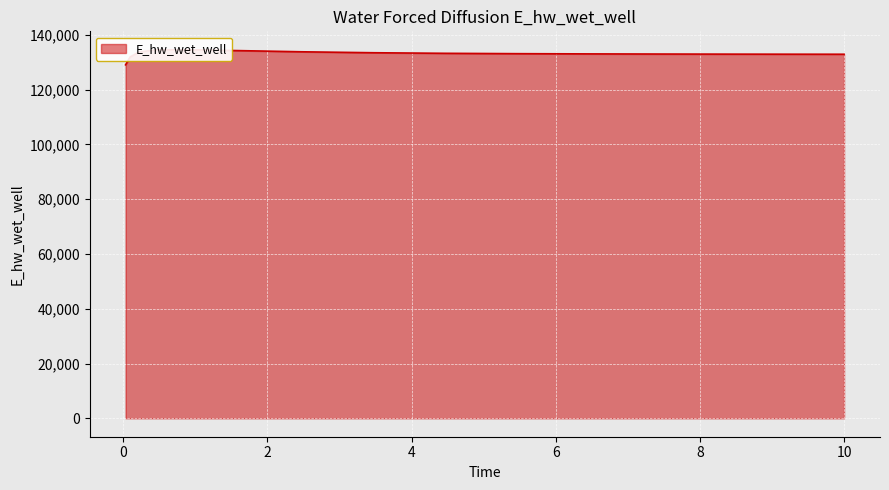

Between 4.46875 and 1.96875, which is larger?

1.96875